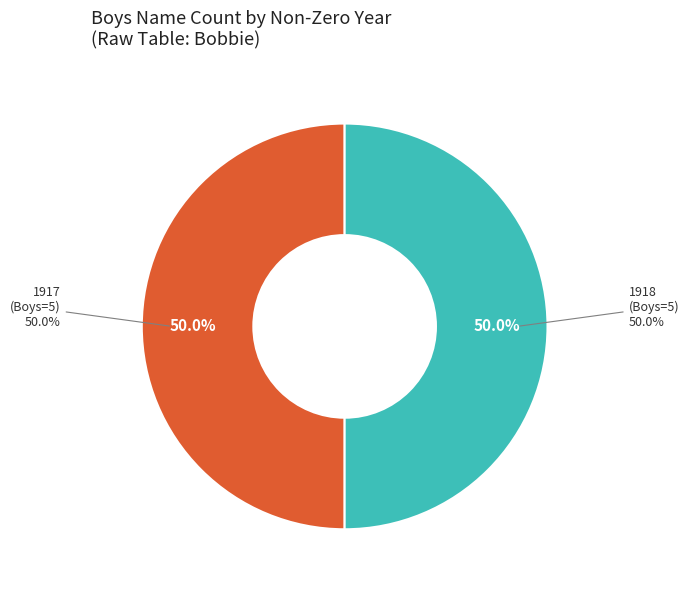

The 1951-1960 (Boys) slice represents 1% of the pie. True or false?

False